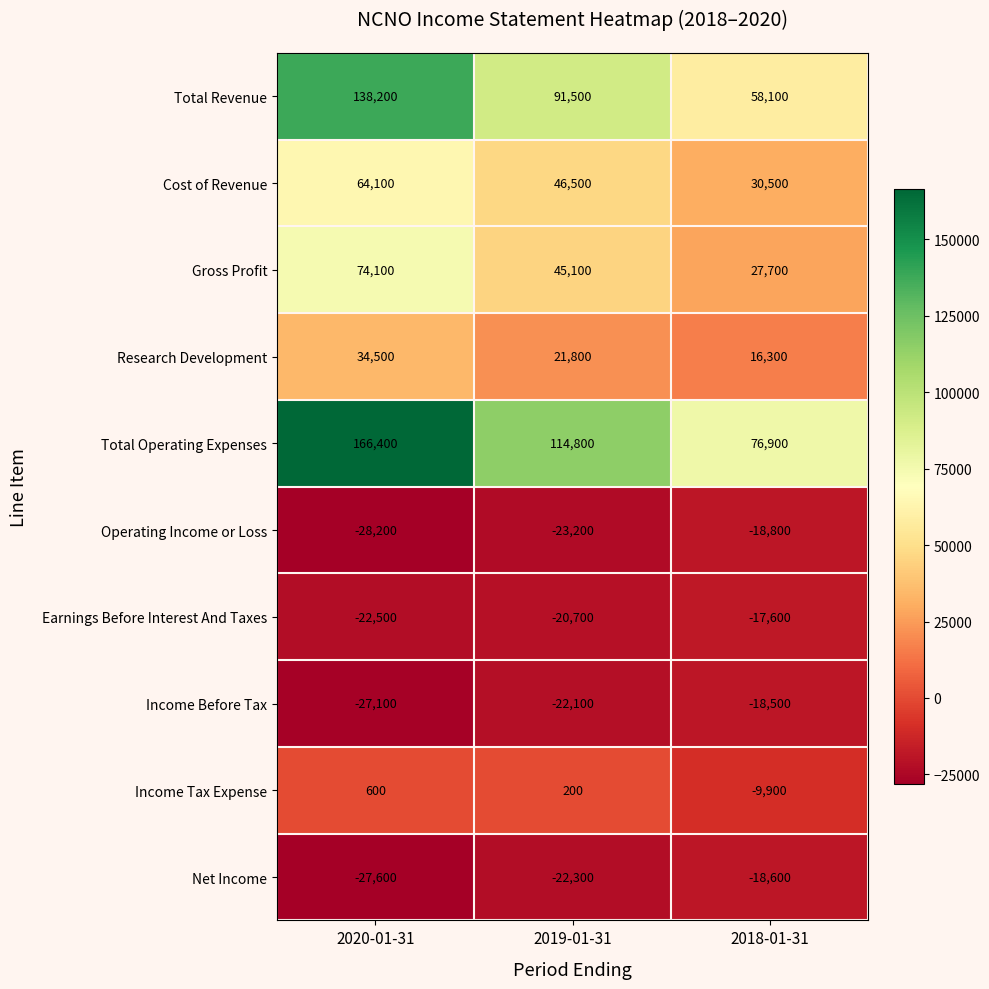

Reading right to left, transcribe all the data shown in this chart.

Total Revenue: 2018-01-31=58100	2019-01-31=91500	2020-01-31=138200
Cost of Revenue: 2018-01-31=30500	2019-01-31=46500	2020-01-31=64100
Gross Profit: 2018-01-31=27700	2019-01-31=45100	2020-01-31=74100
Research Development: 2018-01-31=16300	2019-01-31=21800	2020-01-31=34500
Total Operating Expenses: 2018-01-31=76900	2019-01-31=114800	2020-01-31=166400
Operating Income or Loss: 2018-01-31=-18800	2019-01-31=-23200	2020-01-31=-28200
Earnings Before Interest And Taxes: 2018-01-31=-17600	2019-01-31=-20700	2020-01-31=-22500
Income Before Tax: 2018-01-31=-18500	2019-01-31=-22100	2020-01-31=-27100
Income Tax Expense: 2018-01-31=-9900	2019-01-31=200	2020-01-31=600
Net Income: 2018-01-31=-18600	2019-01-31=-22300	2020-01-31=-27600